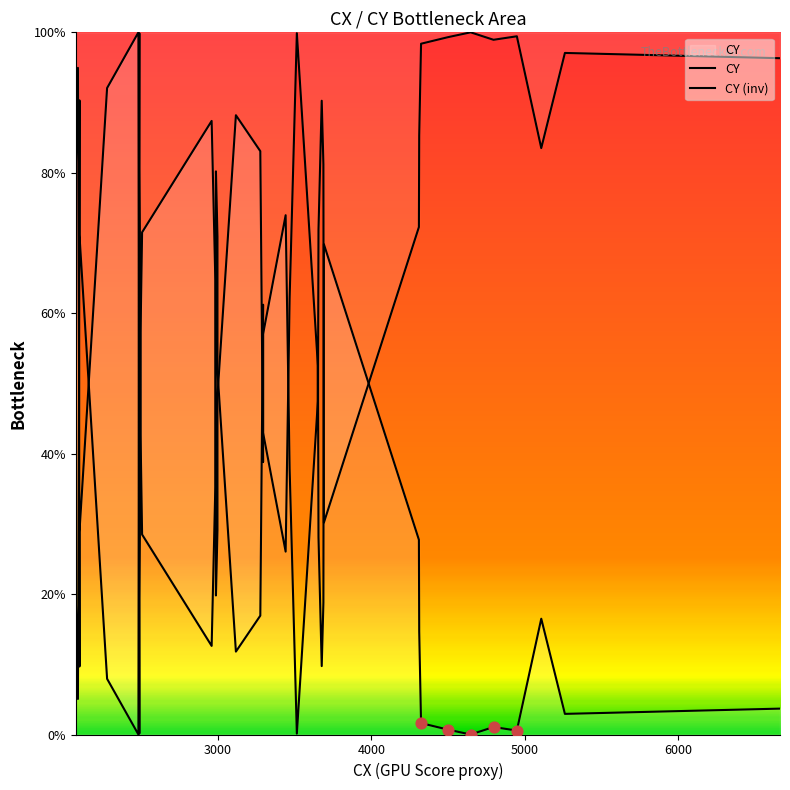

Which series reaches the maximum Y coordinate?

CY